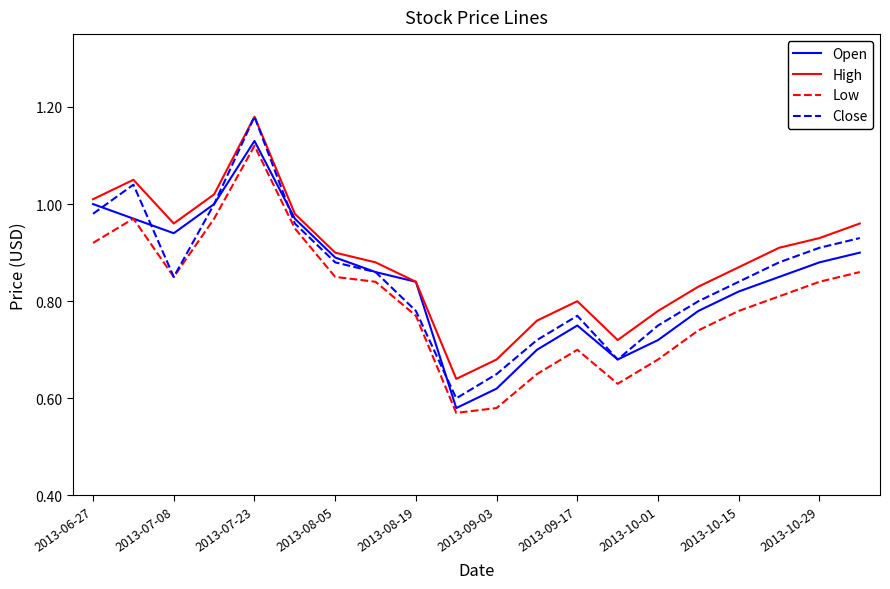

Which series has the largest range (max minus min)?

Close